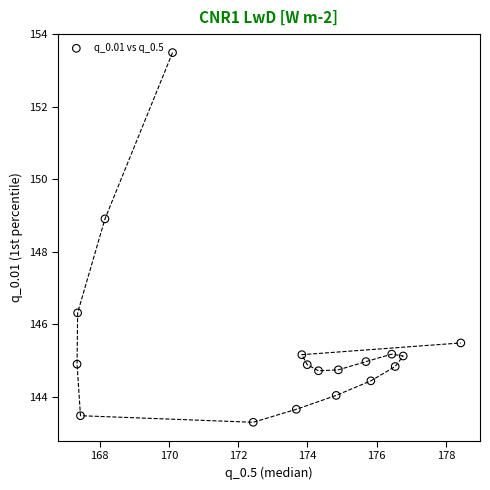

What is the range of X values (max minus min)?

11.1